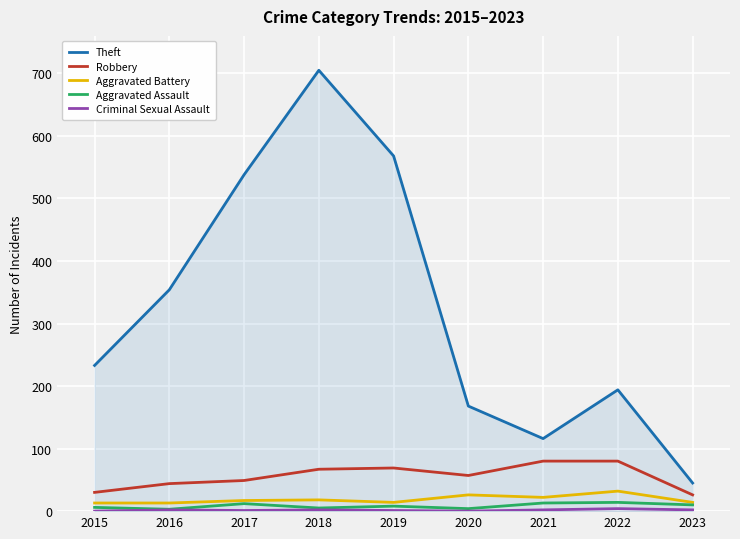

What is the greatest value displayed?

705